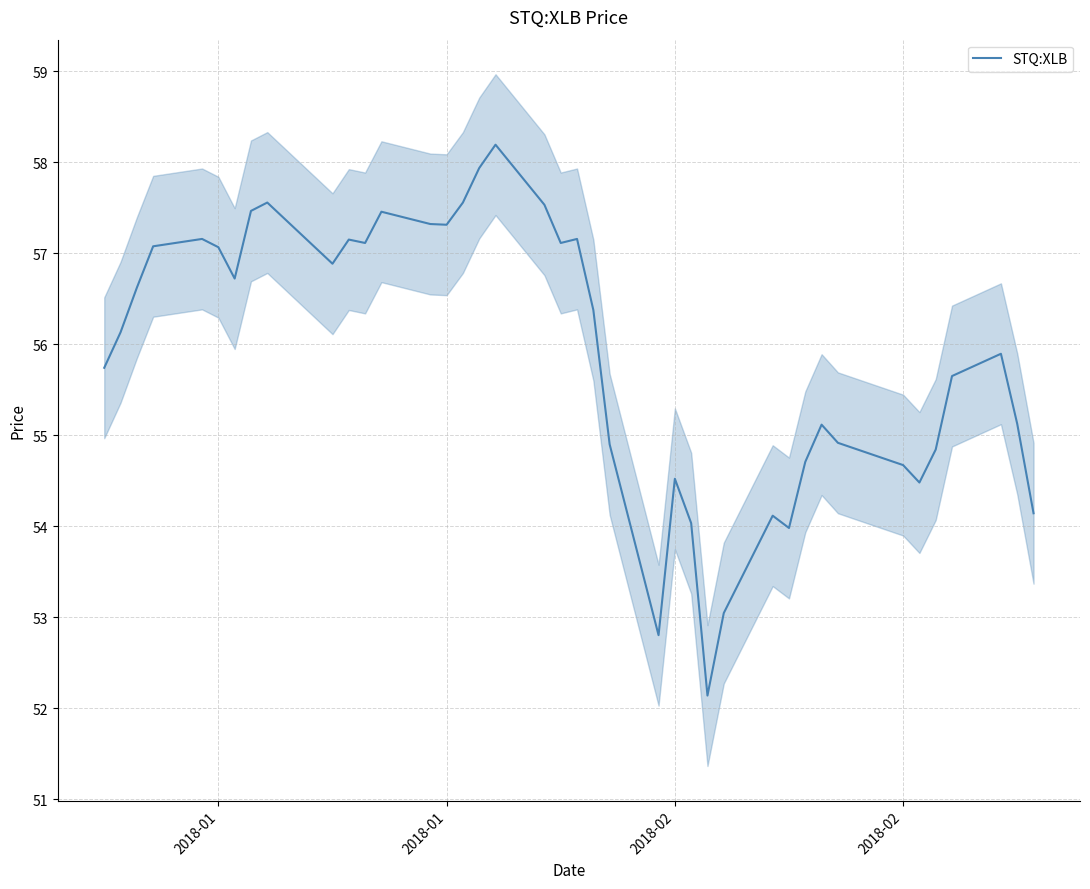

What is the sum of all values?

2235.7